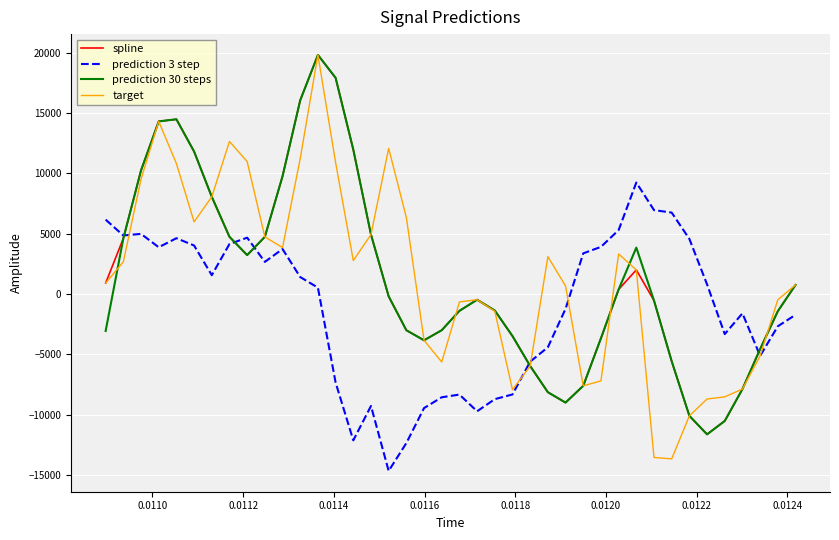

What is the lowest value of the prediction 3 step series?

-14662.1